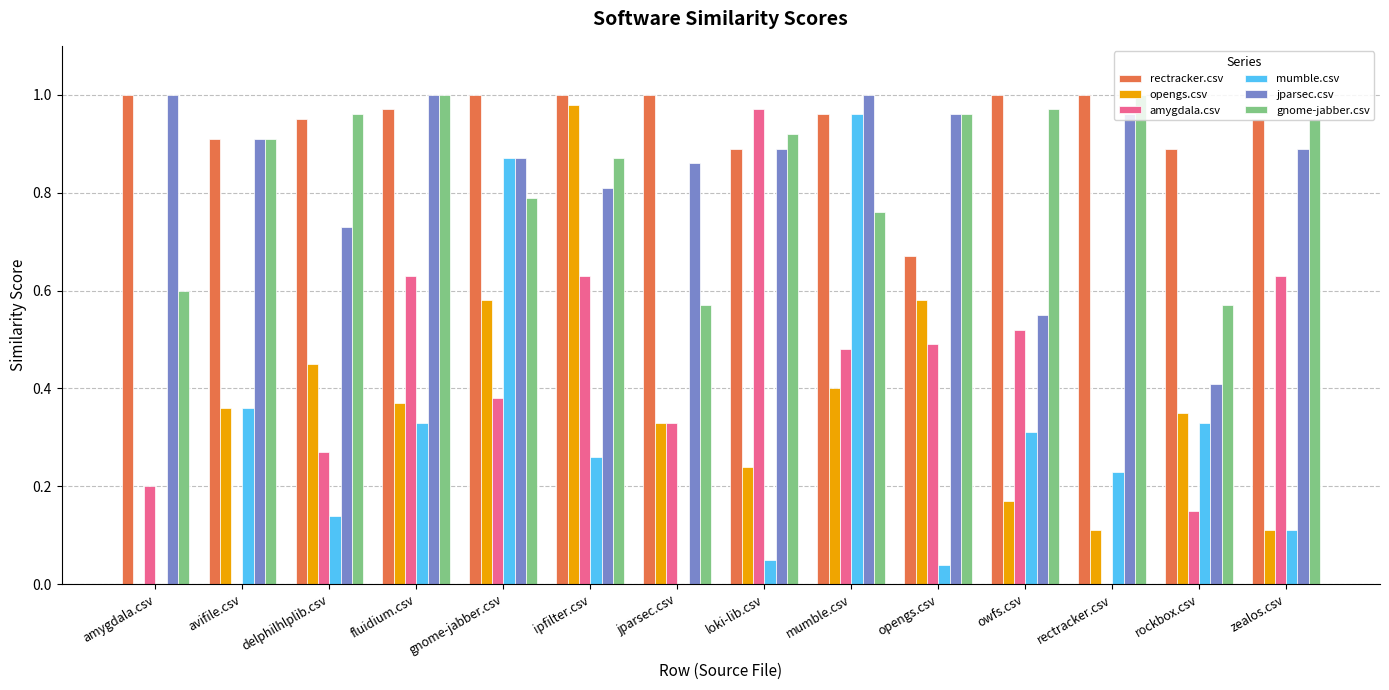

What is the sum of the jparsec.csv values at zealos.csv and fluidium.csv?

1.9